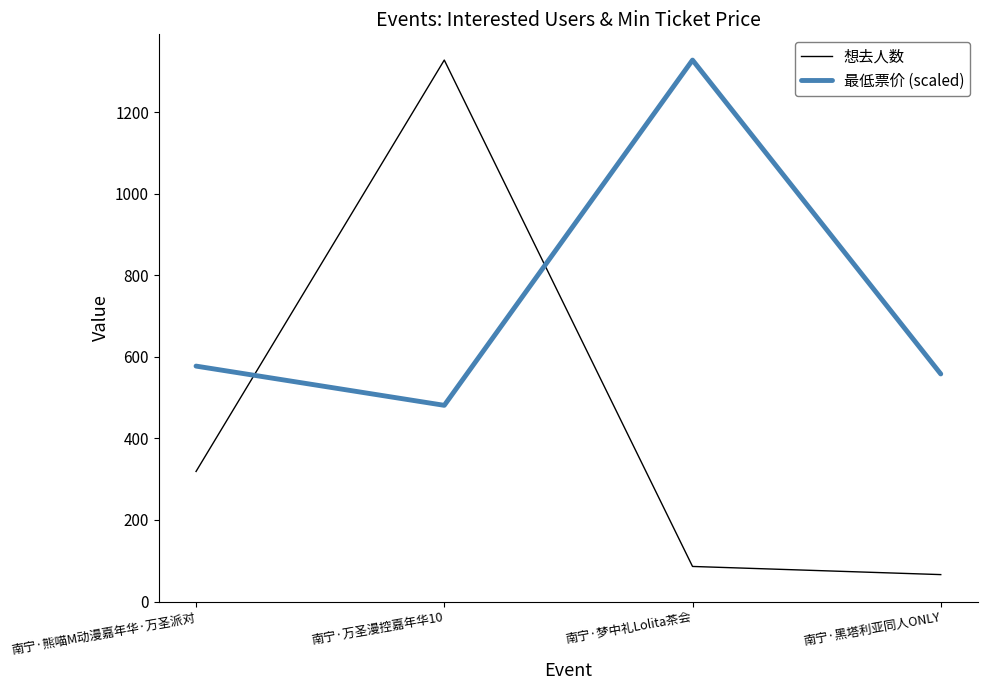

What is the lowest value of the 最低票价 (scaled) series?

481.2